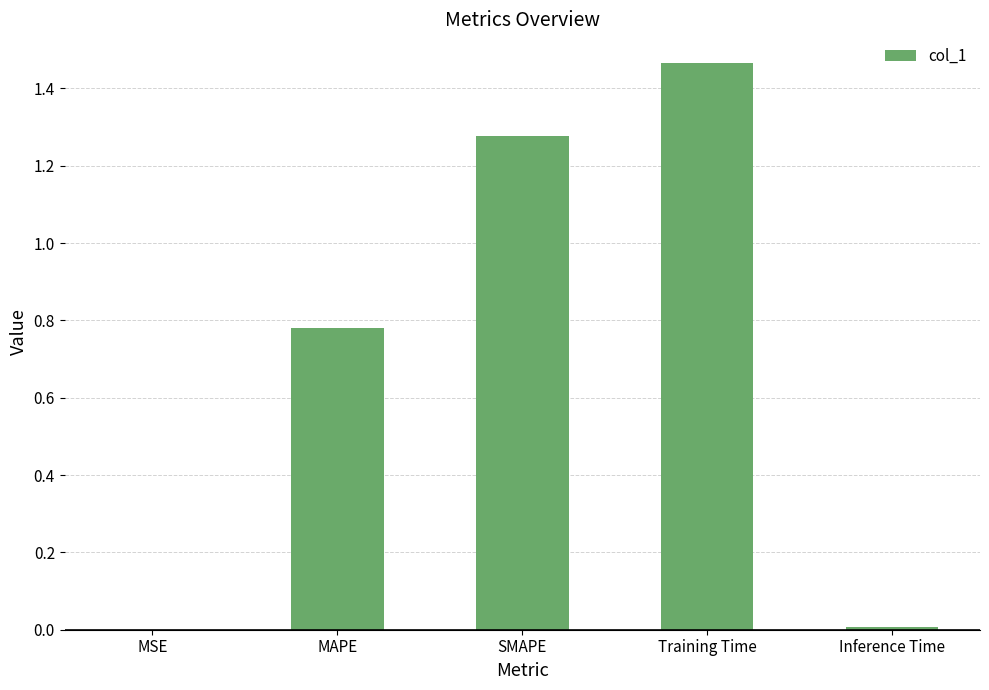

Is it true that the value at Inference Time is 0.0?

True